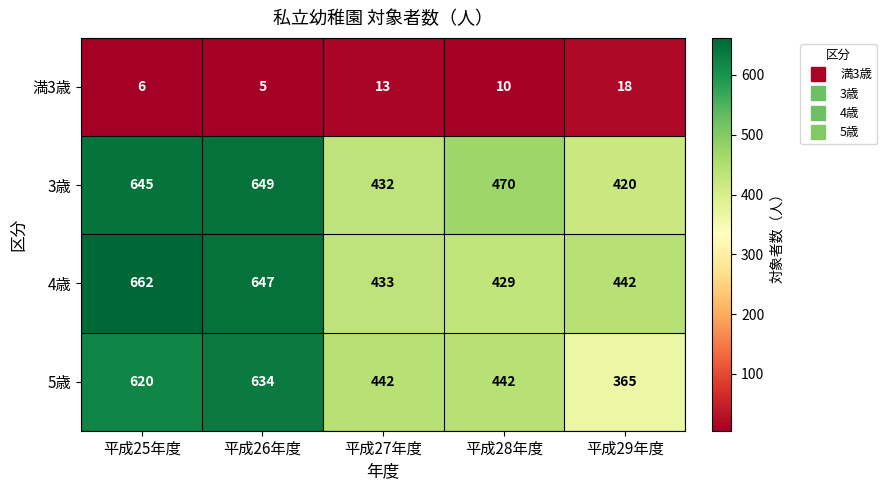

Which series changed the most between 平成28年度 and 平成29年度?

5歳